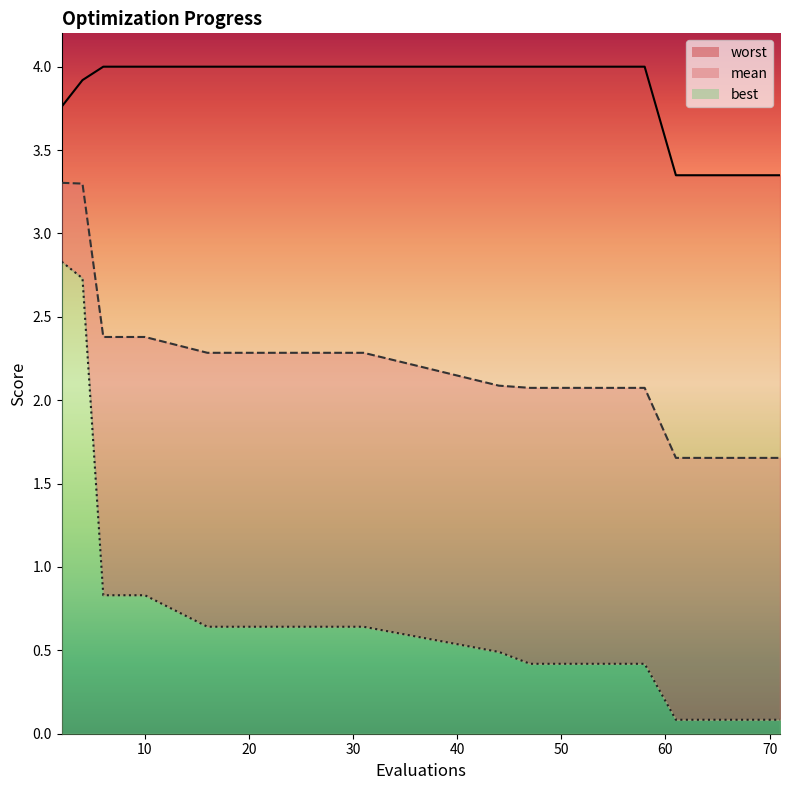

What is the spread (max minus min) of values at 20?

3.4